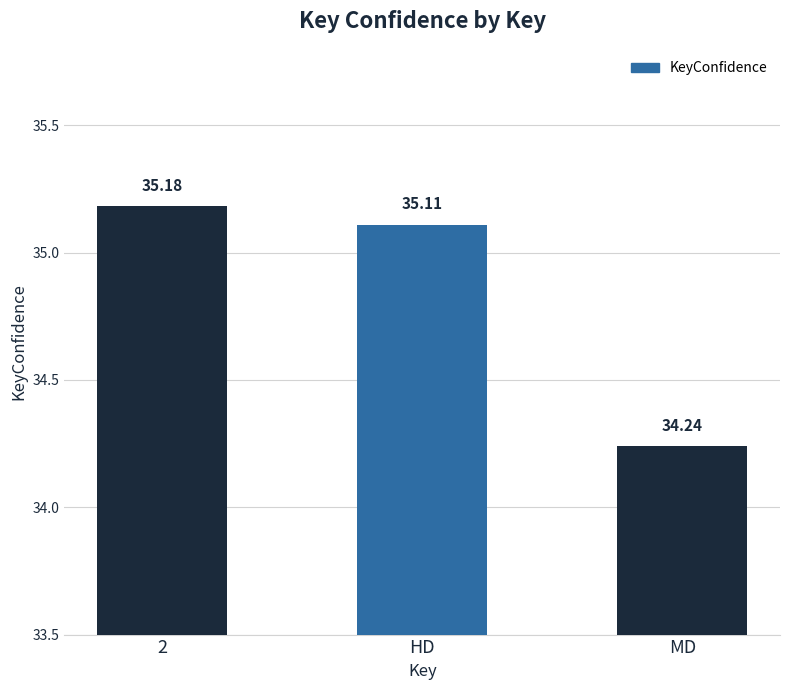

Rank the categories by value from highest to lowest.

2, HD, MD